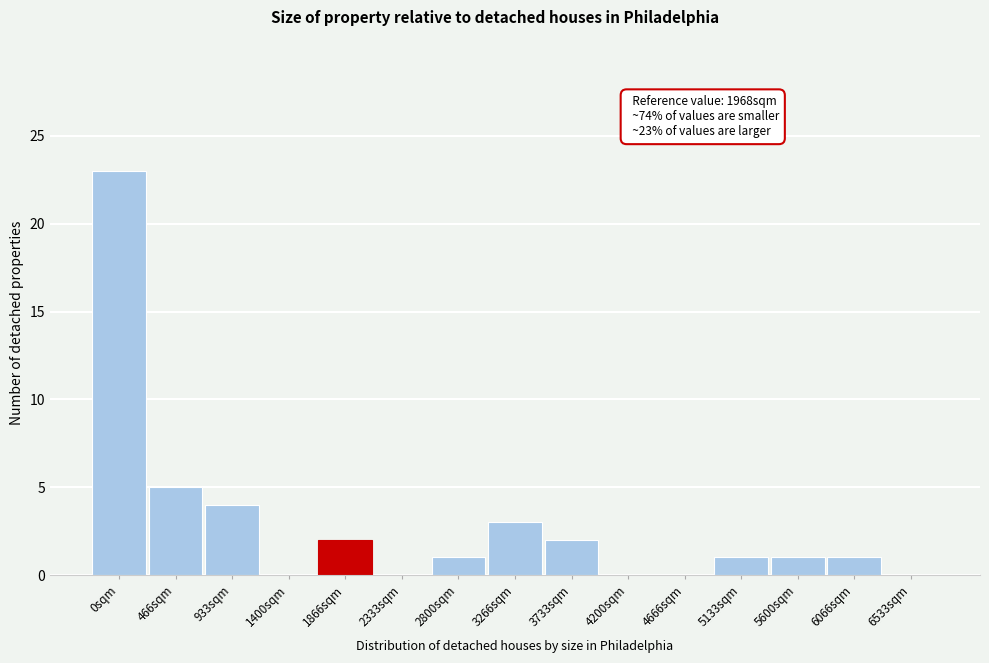

Reading left to right, extract all data points from this chart.

0sqm=23	466sqm=5	933sqm=4	1400sqm=0	1866sqm=2	2333sqm=0	2800sqm=1	3266sqm=3	3733sqm=2	4200sqm=0	4666sqm=0	5133sqm=1	5600sqm=1	6066sqm=1	6533sqm=0